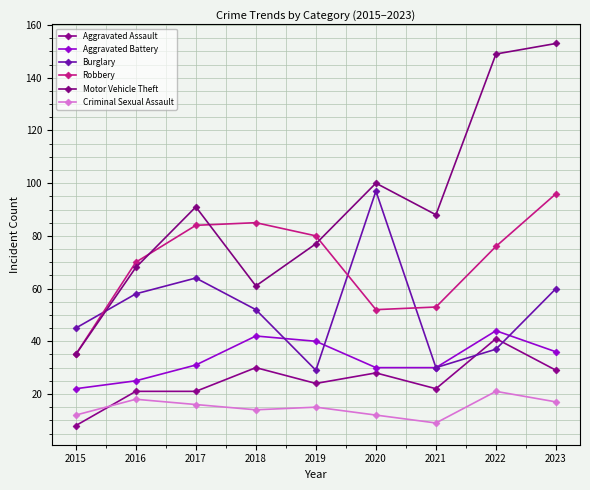

In Aggravated Battery, how many points are higher than both neighbors (excluding endpoints)?

2